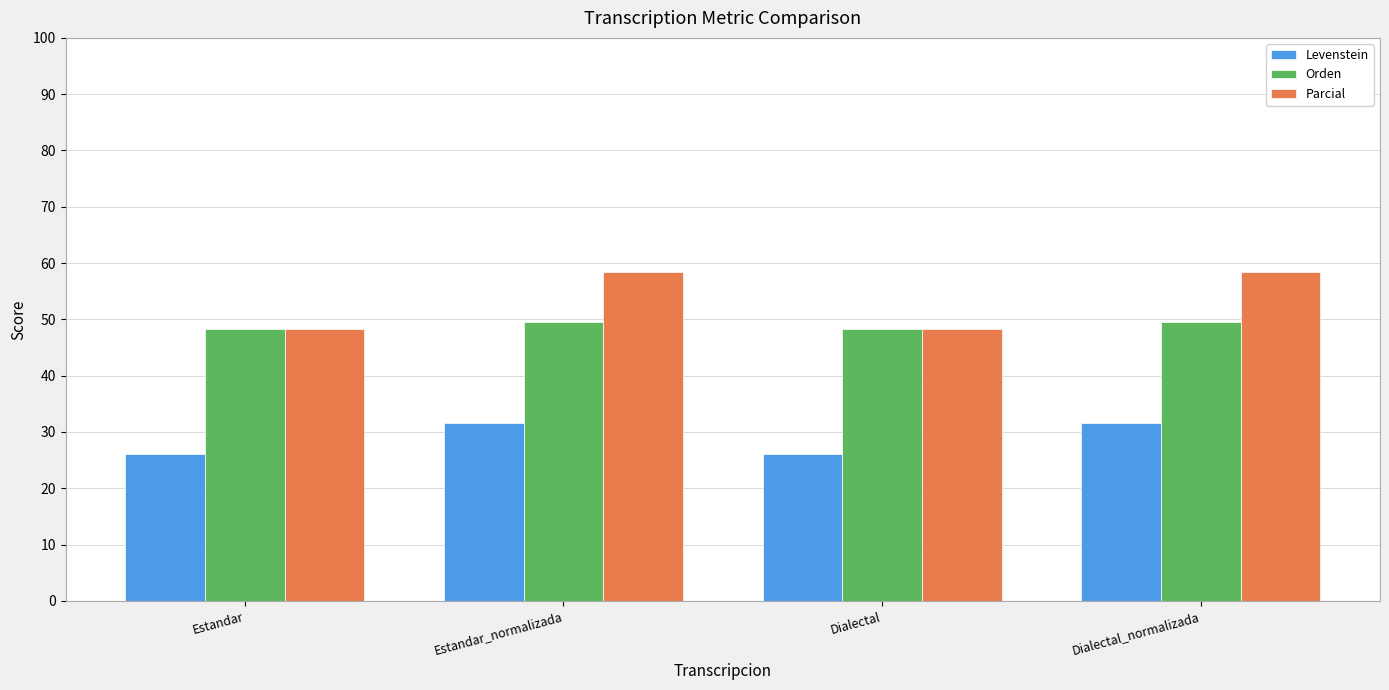

What is the highest value of the Parcial series?

58.4